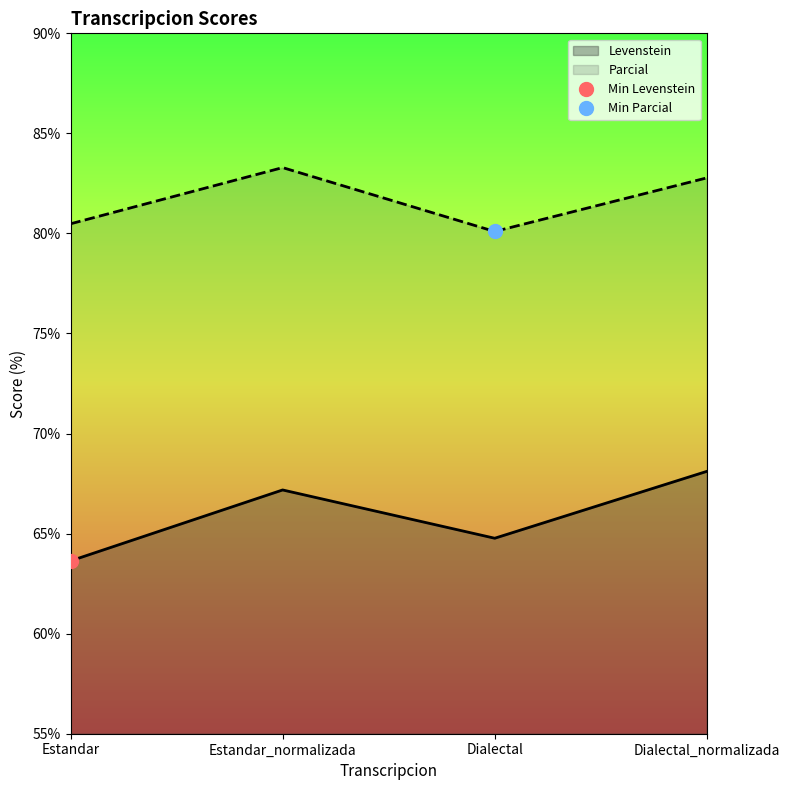

The Parcial series shows 82.8 at Dialectal_normalizada. True or false?

True